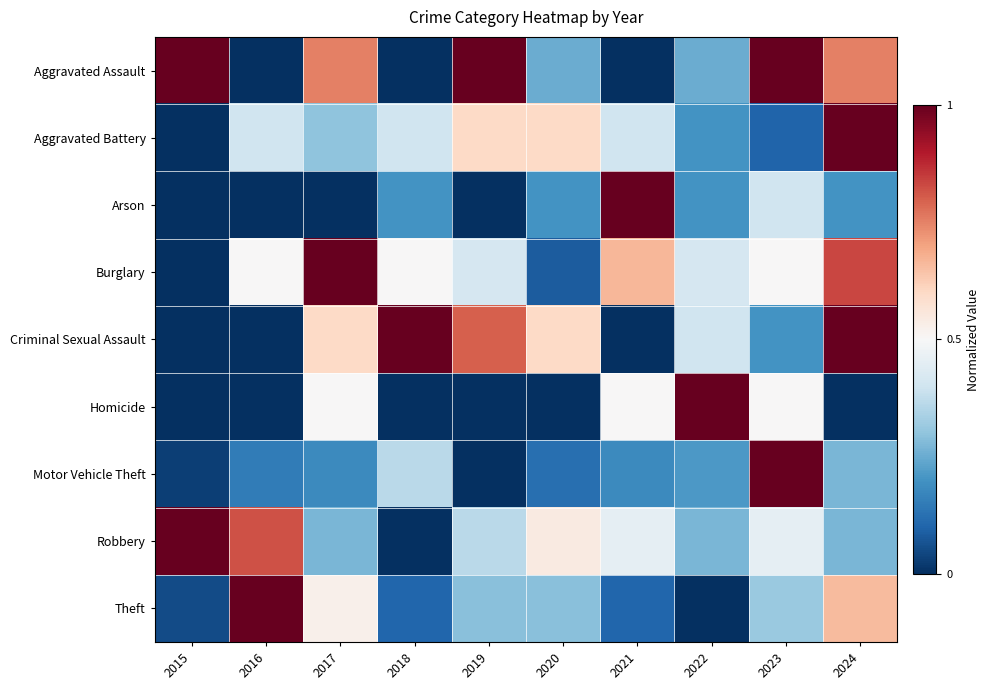

At how many categories does at least one series exceed 0?

10